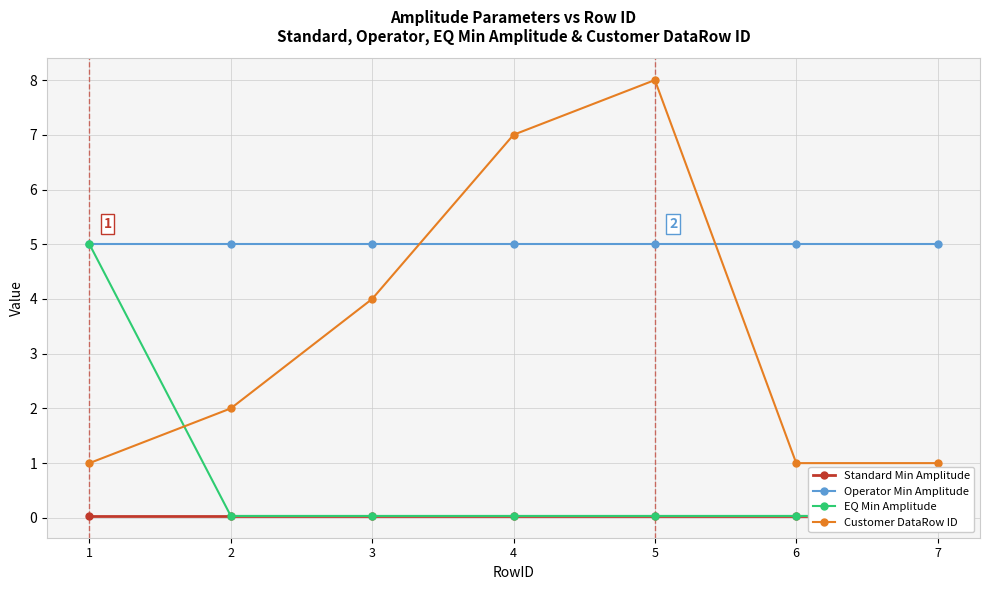

Does the chart display data point markers on the line(s)?

Yes